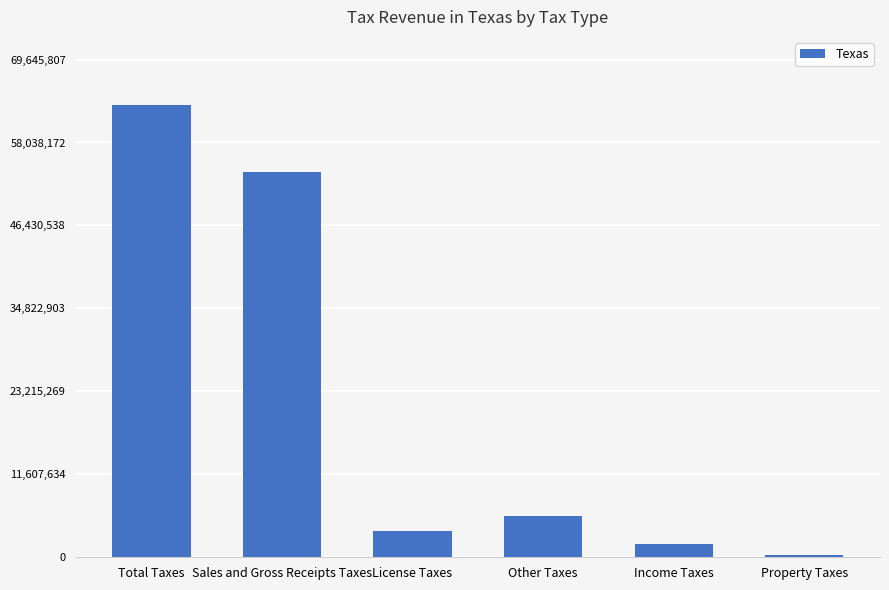

What is the sum of all values?

128815993